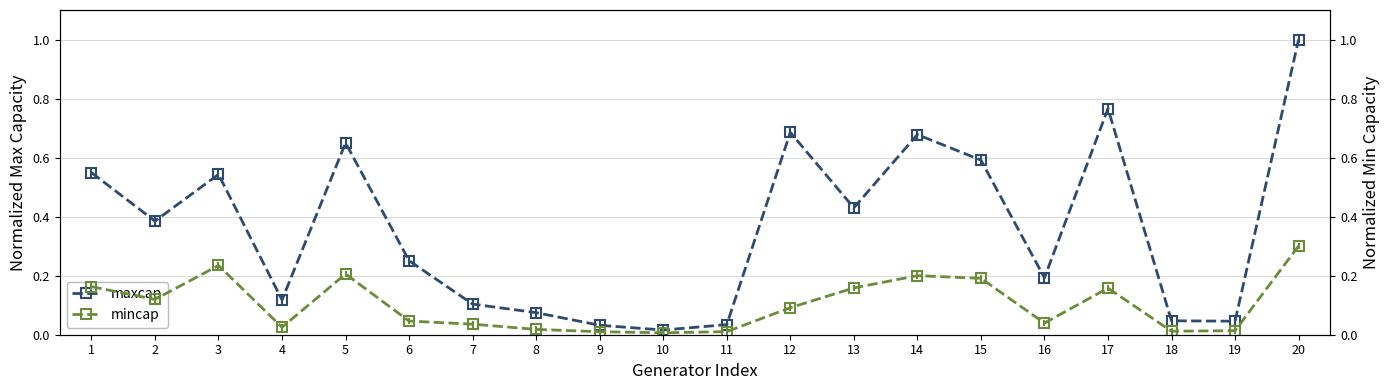

The maxcap series shows 0.2 at 16. True or false?

True